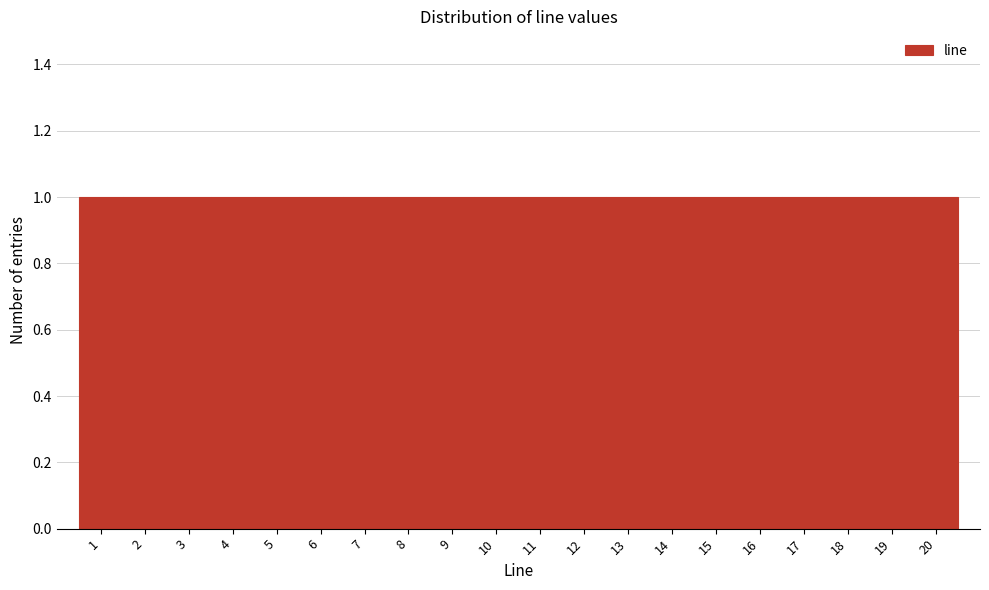

Reading left to right, transcribe this chart: for each bar, give the range it covers on the x-axis and its height. The values are not printed on the chart, so give them approximately, as read against the axis.

0.5 to 1.5: 1
1.5 to 2.5: 1
2.5 to 3.5: 1
3.5 to 4.5: 1
4.5 to 5.5: 1
5.5 to 6.5: 1
6.5 to 7.5: 1
7.5 to 8.5: 1
8.5 to 9.5: 1
9.5 to 10.5: 1
10.5 to 11.5: 1
11.5 to 12.5: 1
12.5 to 13.5: 1
13.5 to 14.5: 1
14.5 to 15.5: 1
15.5 to 16.5: 1
16.5 to 17.5: 1
17.5 to 18.5: 1
18.5 to 19.5: 1
19.5 to 20.5: 1